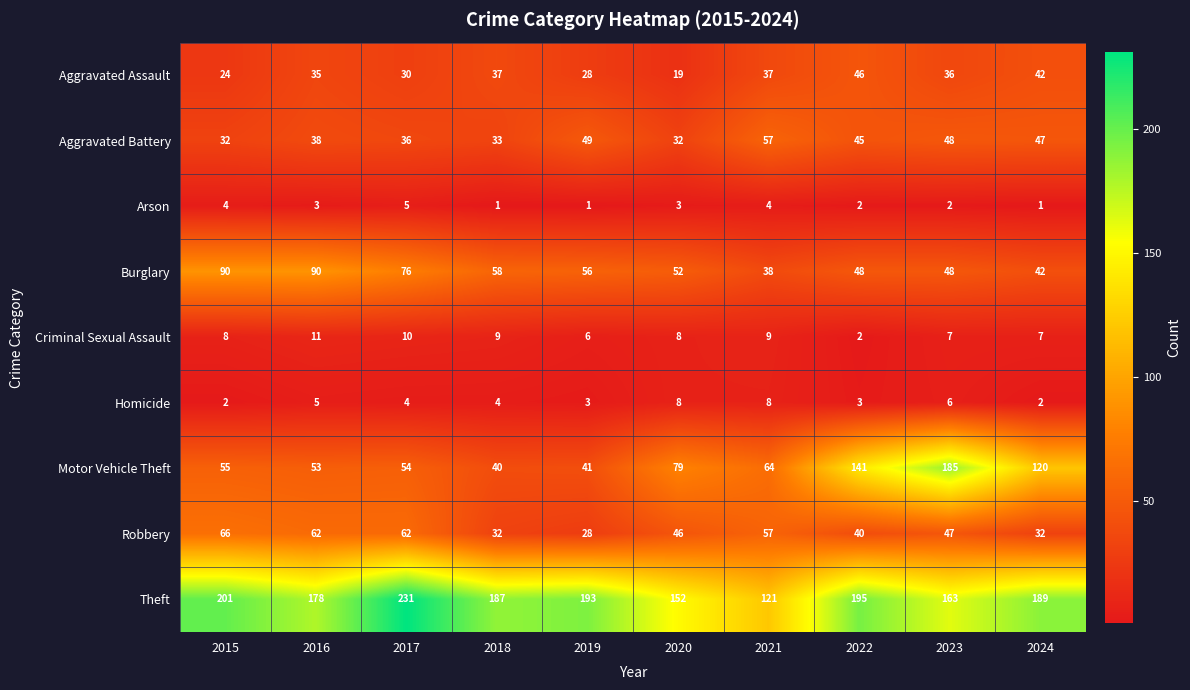

What is the difference between the second highest and second lowest values in the Criminal Sexual Assault series?

4